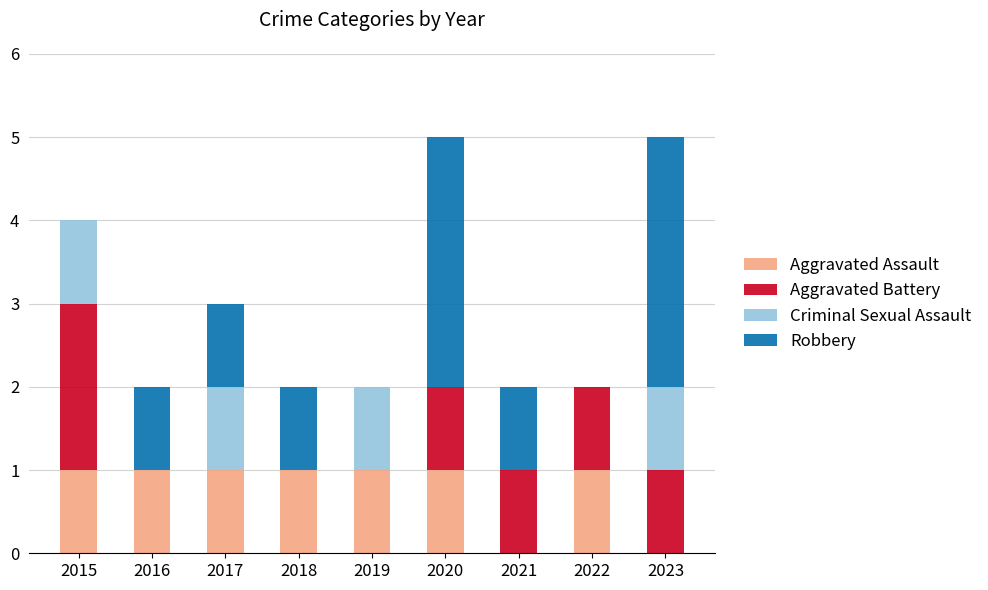

What is the total value across all series at 2020?

5